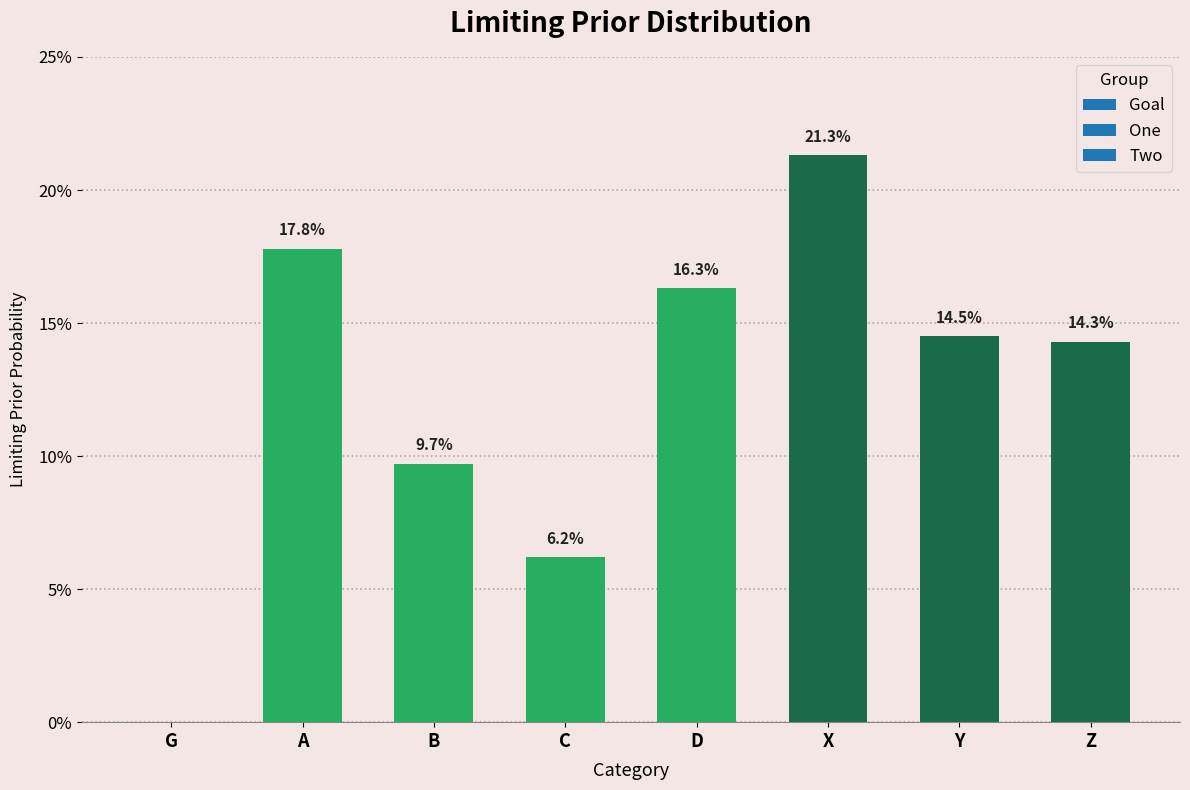

Rank the categories by value from lowest to highest.

G, C, B, Z, Y, D, A, X